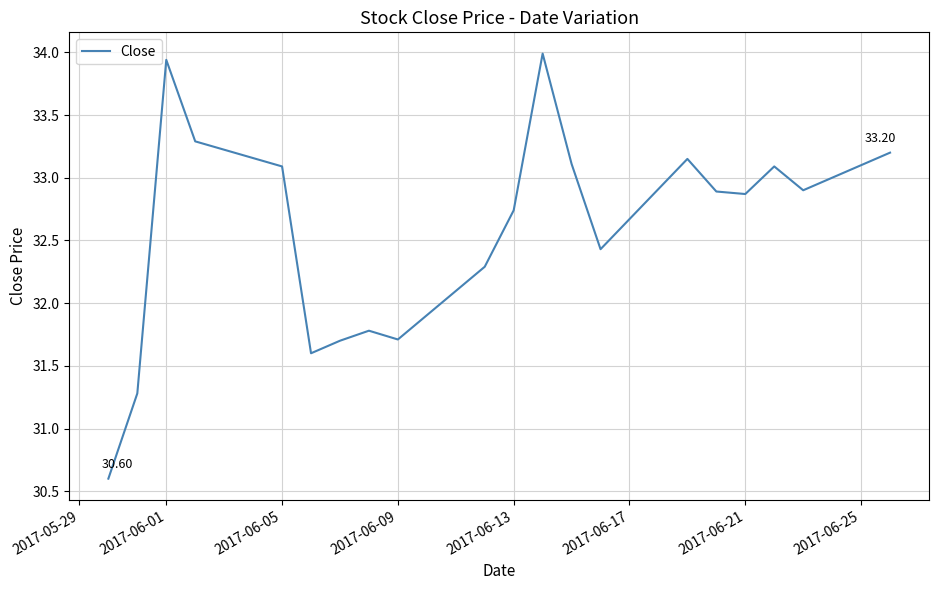

What is the difference between the maximum and minimum values?

3.4